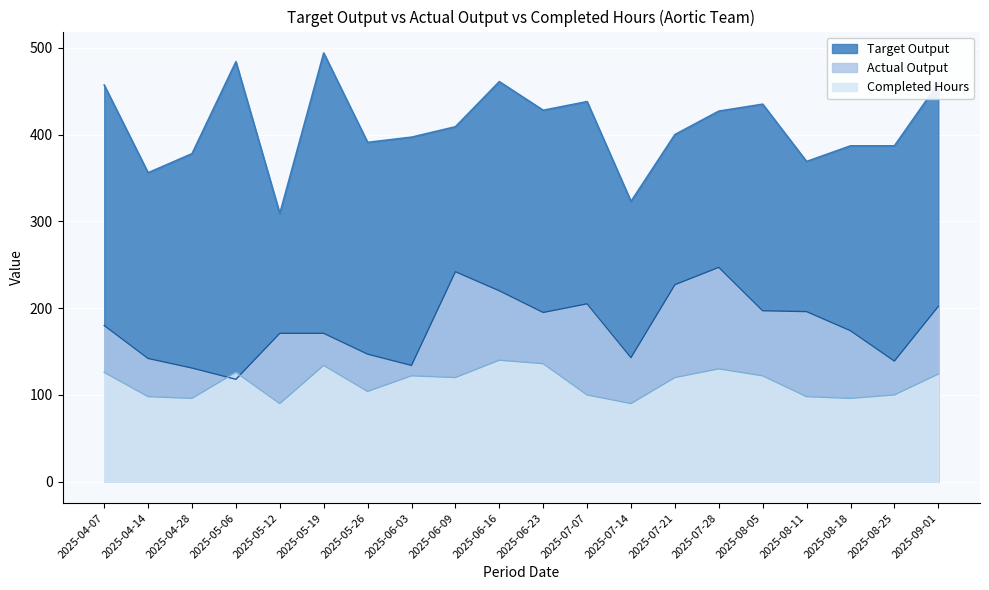

Where is Target Output nearest to the value 401?

2025-07-21